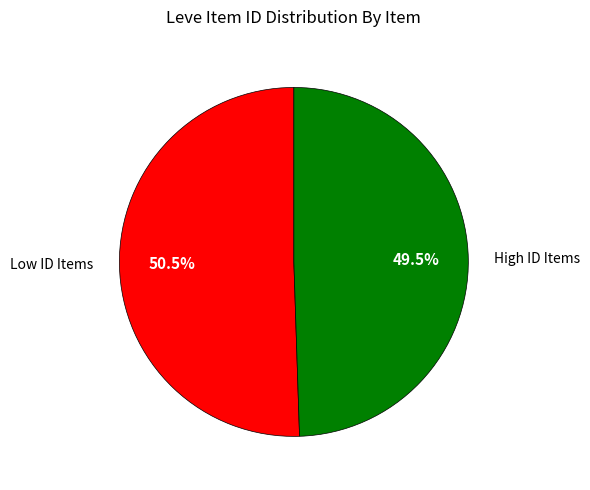

Rank the categories by value from lowest to highest.

High ID Items, Low ID Items